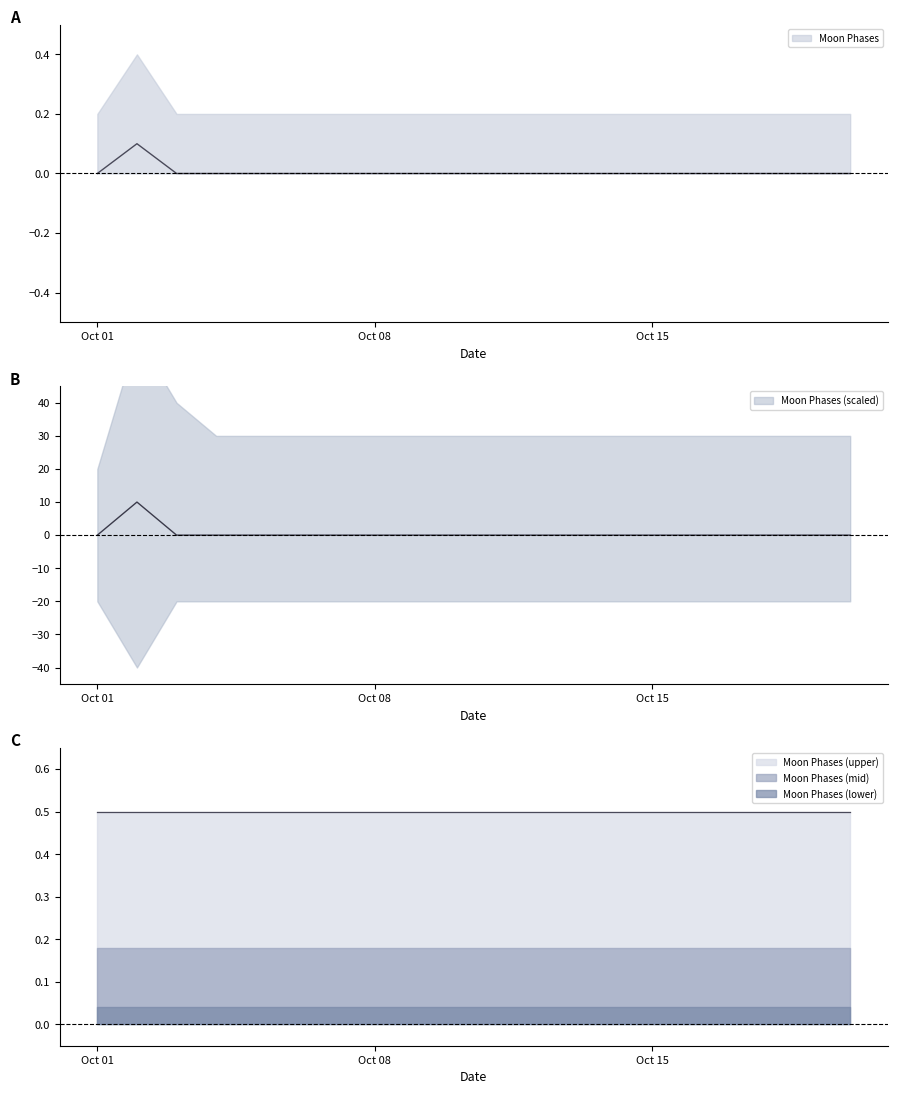

Which series changed the most between 2022-10-10 and 2022-10-19?

Moon Phases